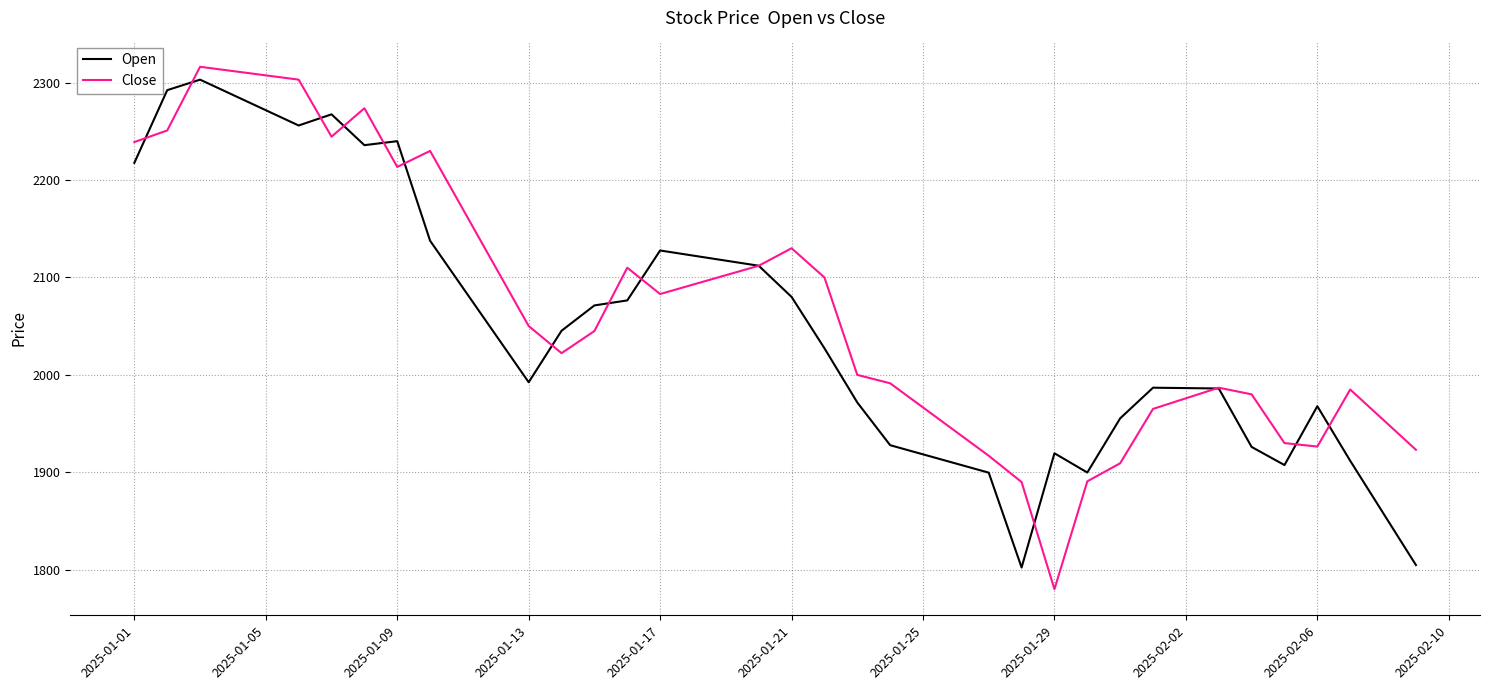

What is the total value across all series at 2025-01-29?

3699.6